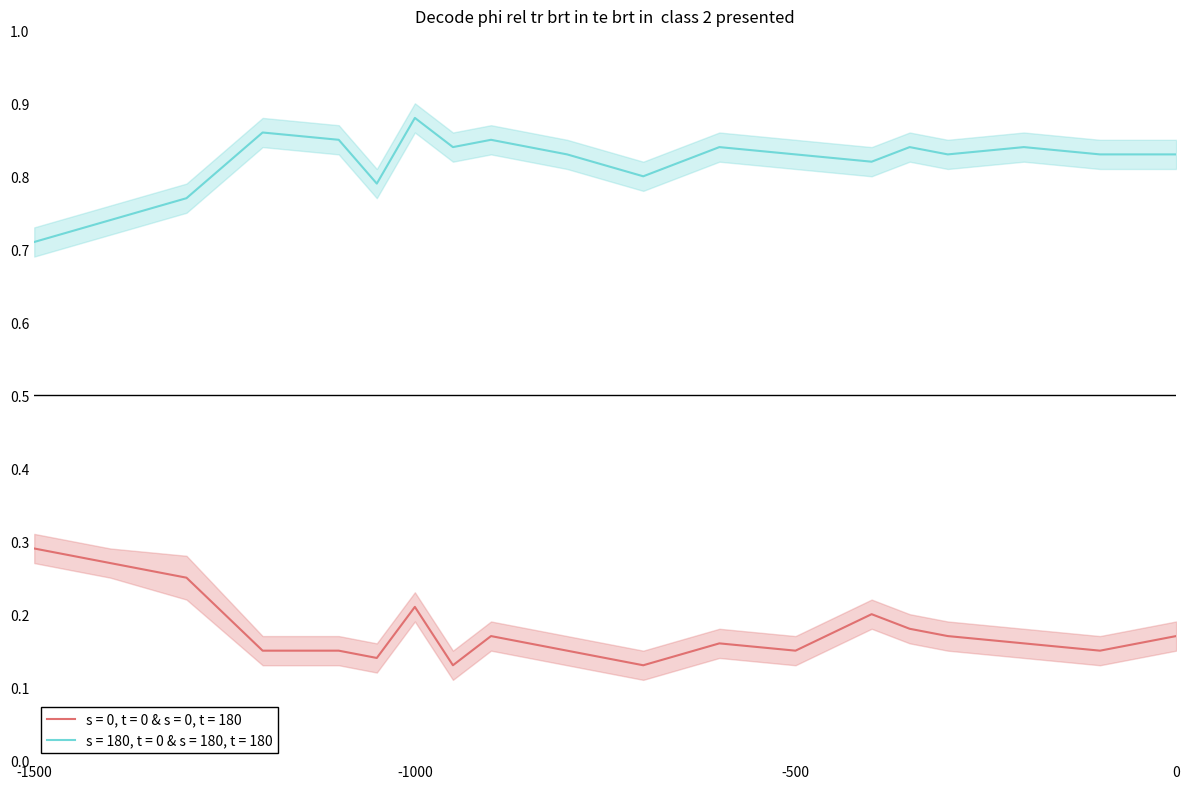

True or false: s = 0, t = 0 & s = 0, t = 180 and s = 180, t = 0 & s = 180, t = 180 intersect in this chart.

False